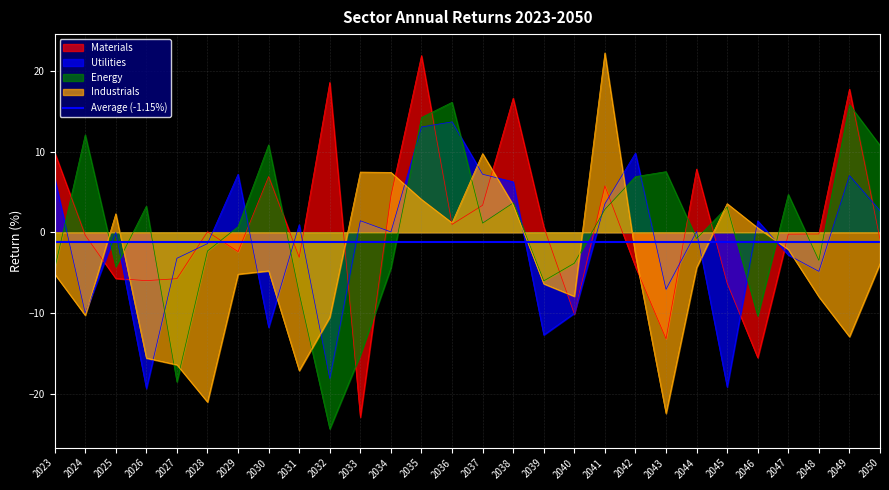

Reading left to right, transcribe all the data shown in this chart.

Materials: 2023=9.9	2024=-0.4	2025=-5.7	2026=-6.0	2027=-5.7	2028=0.1	2029=-2.4	2030=6.9	2031=-3.1	2032=18.6	2033=-22.9	2034=4.5	2035=21.9	2036=1.0	2037=3.3	2038=16.6	2039=0.7	2040=-10.1	2041=5.8	2042=-4.3	2043=-13.2	2044=7.8	2045=-6.3	2046=-15.5	2047=-0.2	2048=-0.2	2049=17.7	2050=-0.9
Utilities: 2023=6.7	2024=-10.0	2025=-0.0	2026=-19.4	2027=-3.2	2028=-1.4	2029=7.2	2030=-11.8	2031=0.9	2032=-18.1	2033=1.4	2034=0.0	2035=13.0	2036=13.7	2037=7.2	2038=6.3	2039=-12.7	2040=-10.0	2041=3.5	2042=9.8	2043=-7.1	2044=0.1	2045=-19.2	2046=1.4	2047=-2.8	2048=-4.8	2049=7.0	2050=2.7
Energy: 2023=-4.5	2024=12.1	2025=-4.3	2026=3.2	2027=-18.5	2028=-2.3	2029=0.7	2030=10.8	2031=-7.6	2032=-24.4	2033=-15.2	2034=-4.4	2035=14.2	2036=16.1	2037=1.1	2038=3.6	2039=-6.0	2040=-3.8	2041=2.8	2042=6.9	2043=7.5	2044=-0.8	2045=3.1	2046=-10.4	2047=4.7	2048=-3.5	2049=15.8	2050=10.8
Industrials: 2023=-5.2	2024=-10.3	2025=2.3	2026=-15.6	2027=-16.4	2028=-21.0	2029=-5.2	2030=-4.8	2031=-17.1	2032=-10.5	2033=7.5	2034=7.4	2035=4.1	2036=1.2	2037=9.7	2038=3.4	2039=-6.4	2040=-7.9	2041=22.2	2042=-2.8	2043=-22.5	2044=-4.4	2045=3.5	2046=0.5	2047=-2.1	2048=-8.0	2049=-12.9	2050=-3.9